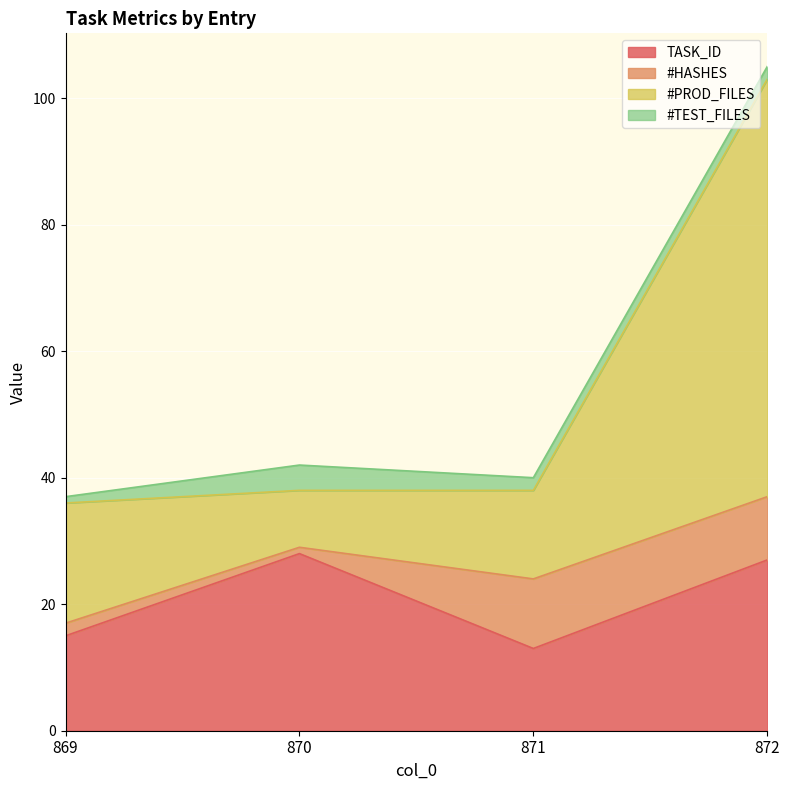

What is the minimum value for TASK_ID?

13